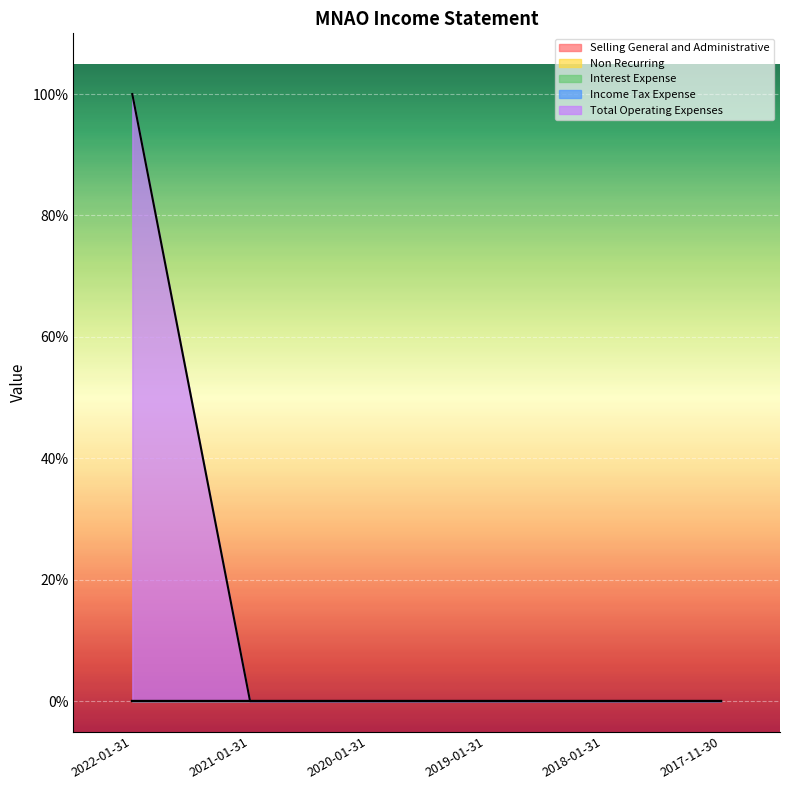

True or false: Total Operating Expenses and Income Tax Expense intersect in this chart.

False